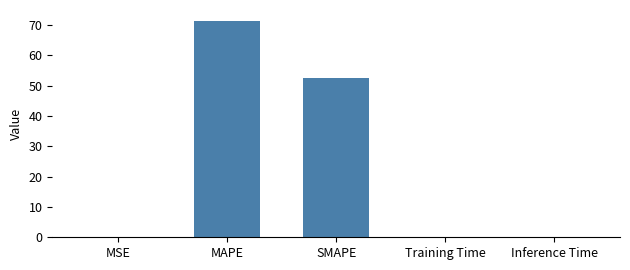

What is the greatest value displayed?

71.4